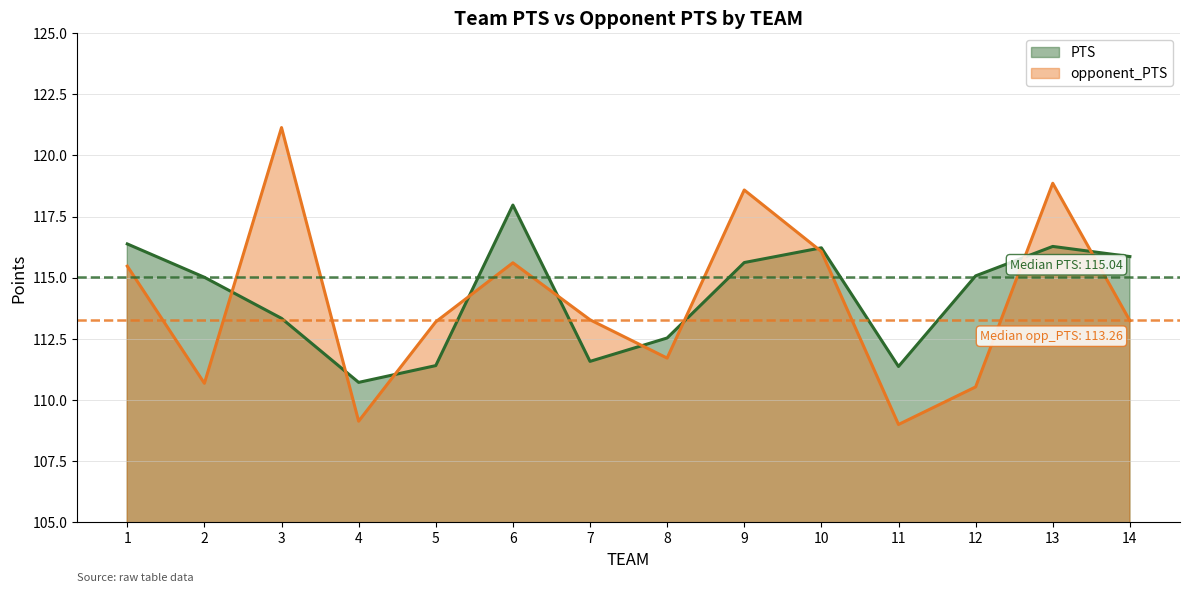

Rank the categories by opponent_PTS value from highest to lowest.

3, 13, 9, 10, 6, 1, 7, 14, 5, 8, 2, 12, 4, 11